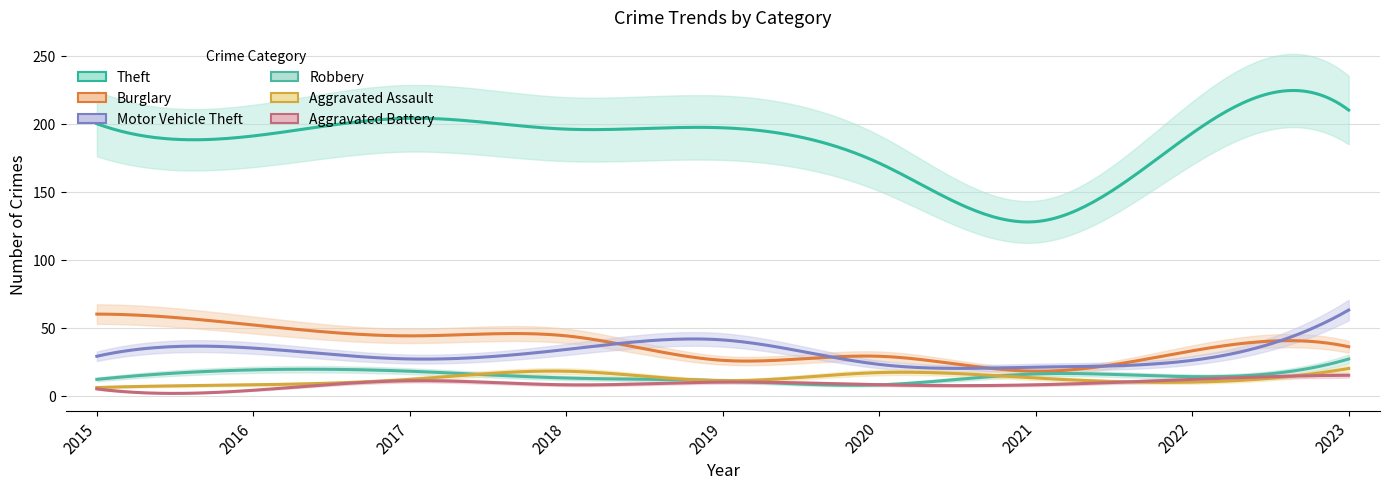

What is the greatest value displayed?

210